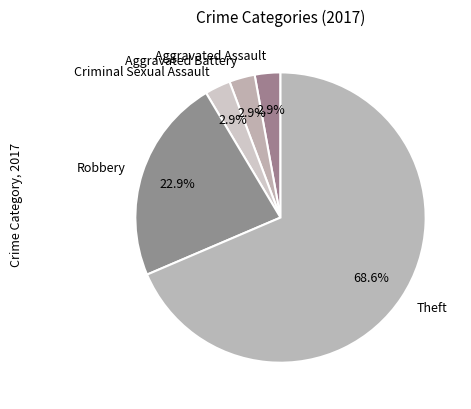

How many segments does this pie chart have?

5